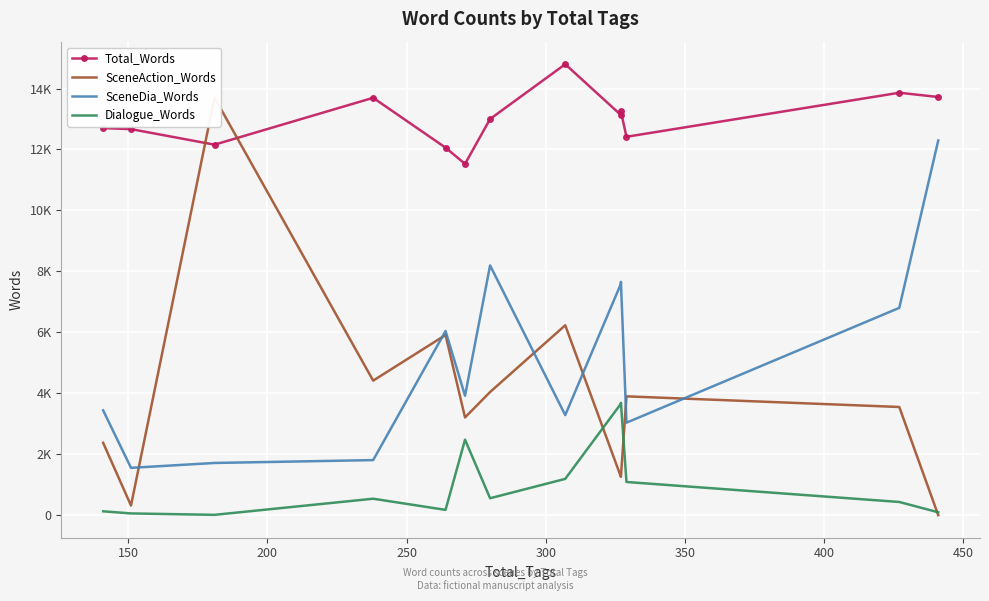

What is the average value of the SceneDia_Words series?

5179